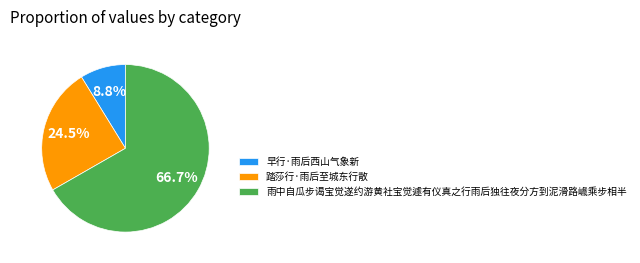

True or false: 雨中自瓜步谒宝觉遂约游黄社宝觉遽有仪真之行雨后独往夜分方到泥滑路巇乘步相半 accounts for 72% of the total.

False